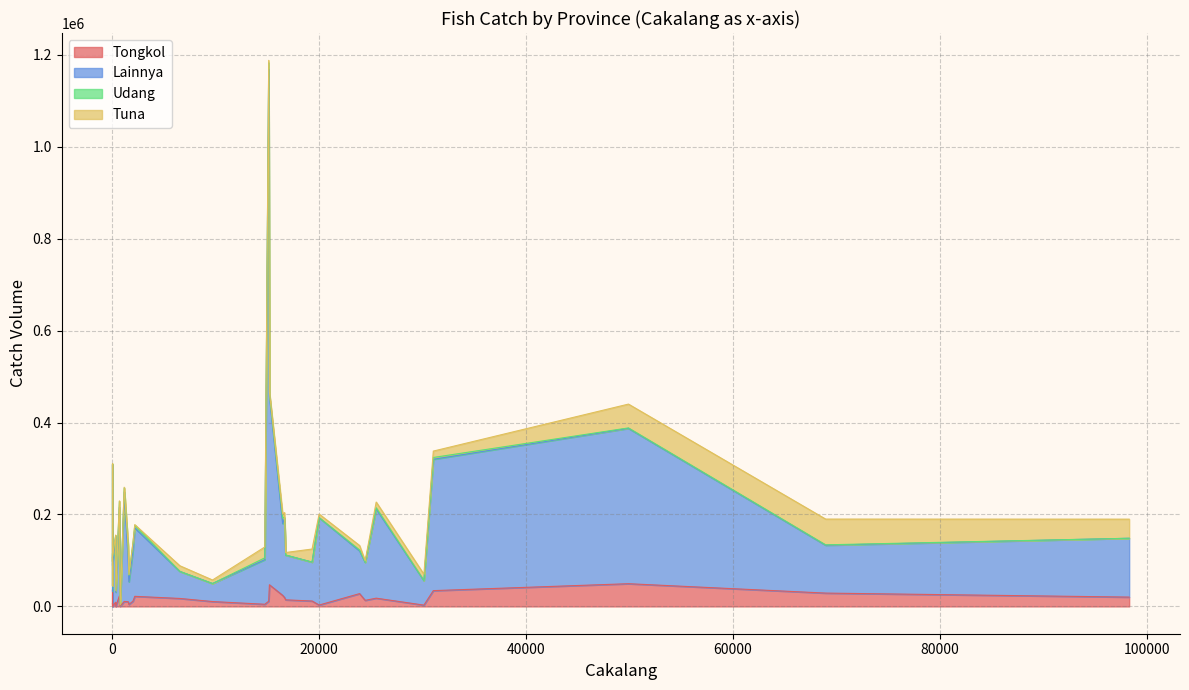

What is the total value across all series at KEP. RIAU?

310051